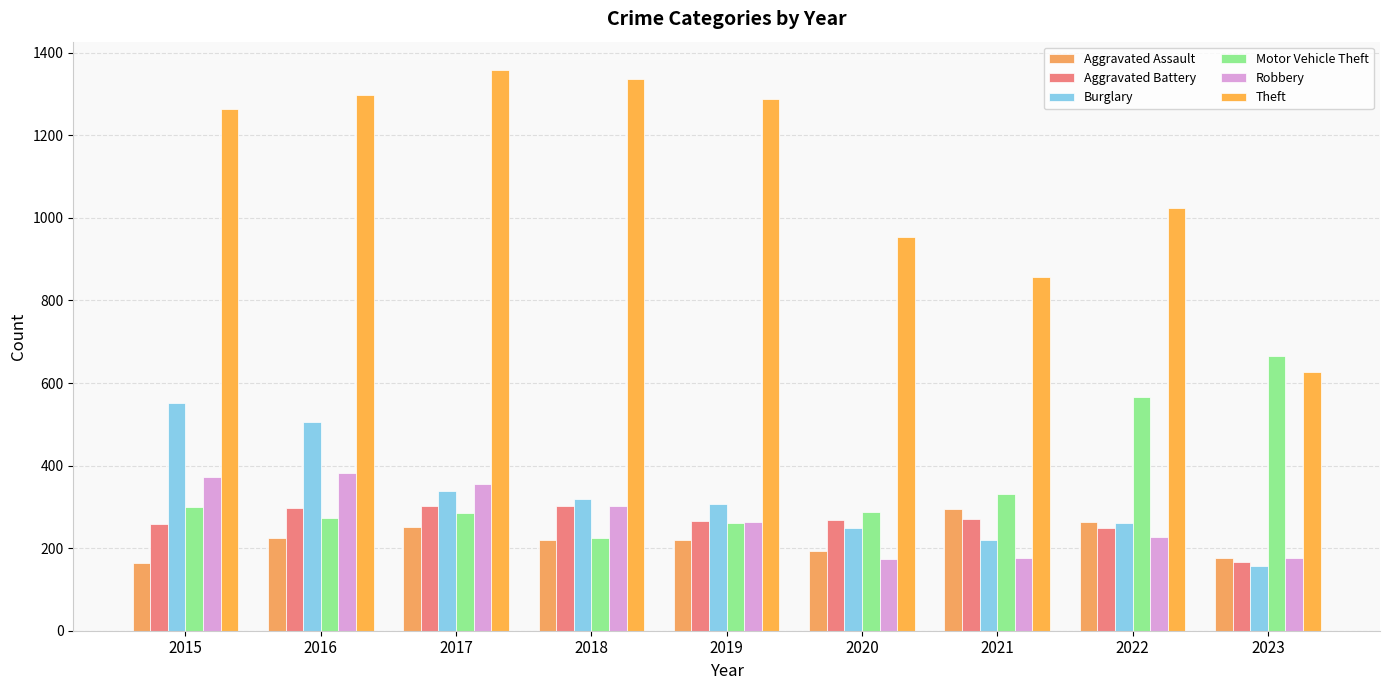

How many data points does each series have?

9